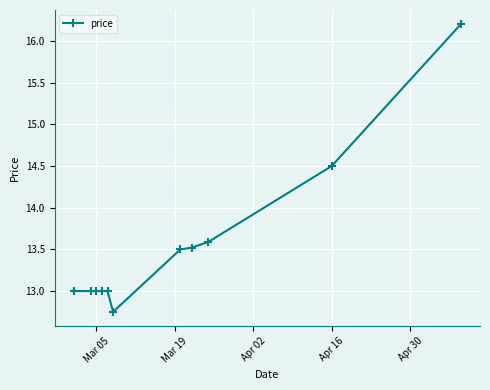

Does the chart display data point markers on the line(s)?

Yes